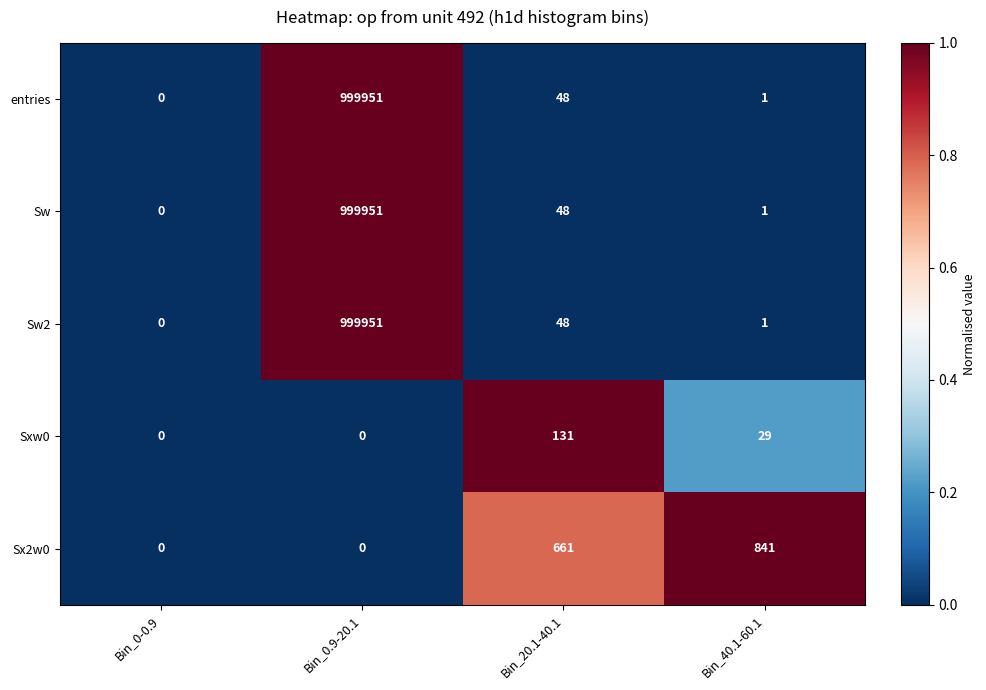

At which category is the sum across all series the highest?

Bin_0.9-20.1